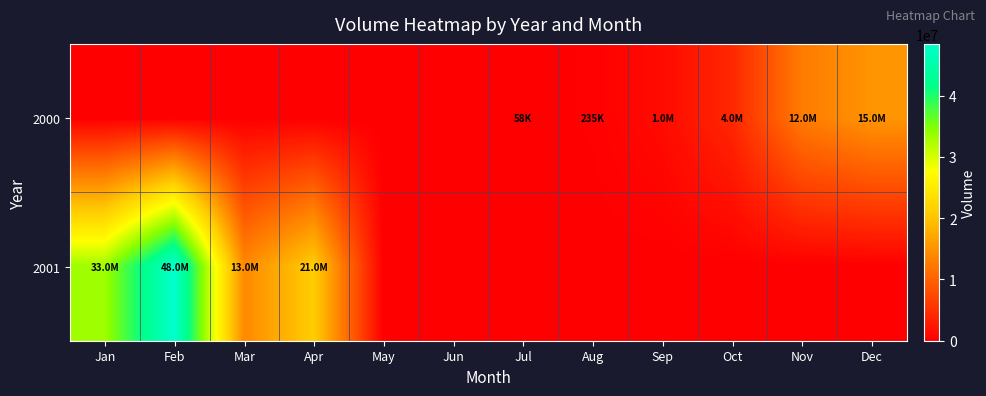

Reading right to left, extract all data points from this chart.

2000: Dec=15163140	Nov=12665220	Oct=4060620	Sep=1202520	Aug=235180	Jul=58620	Jun=0	May=0	Apr=0	Mar=0	Feb=0	Jan=0
2001: Dec=0	Nov=0	Oct=0	Sep=0	Aug=0	Jul=0	Jun=0	May=0	Apr=21060840	Mar=13984560	Feb=48463000	Jan=33261340